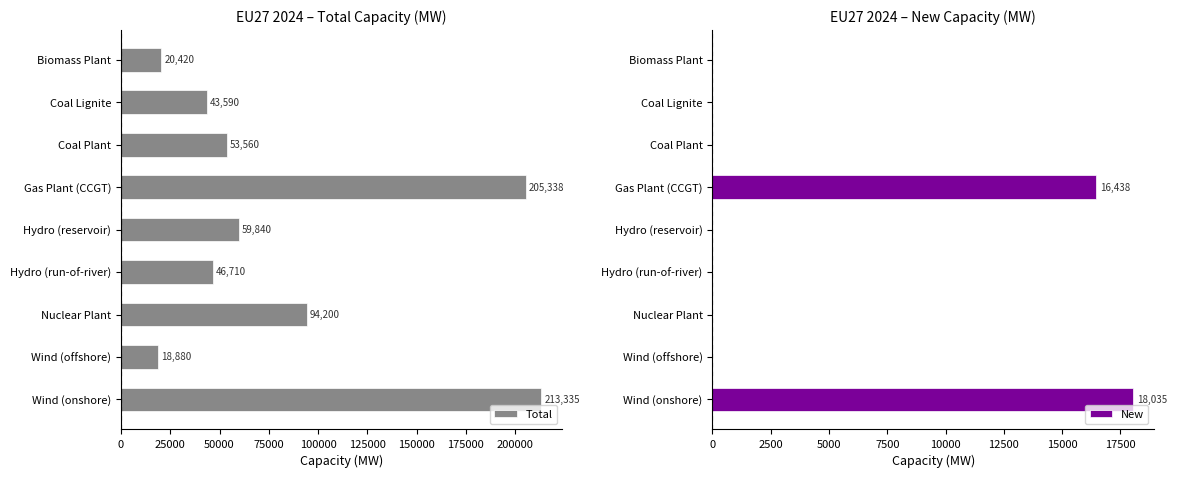

At how many categories does at least one series exceed 106447?

2